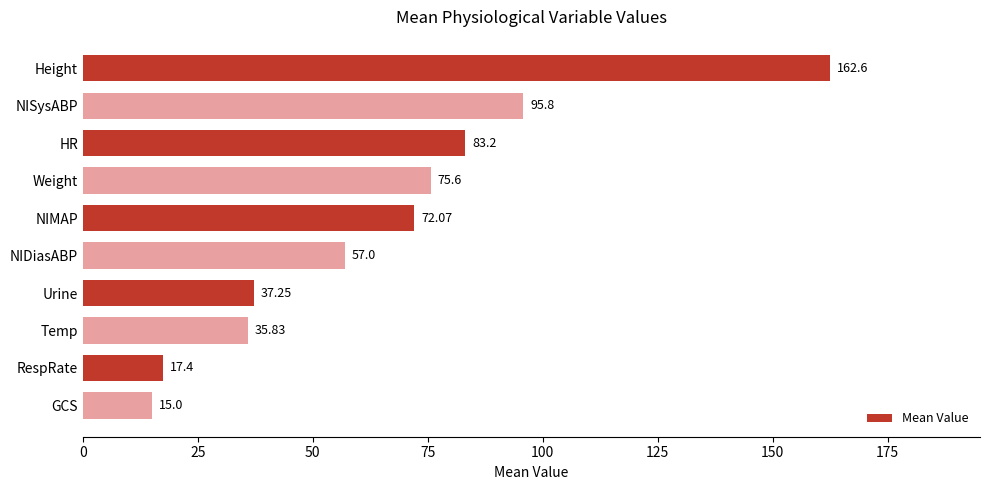

What is the greatest value displayed?

162.6